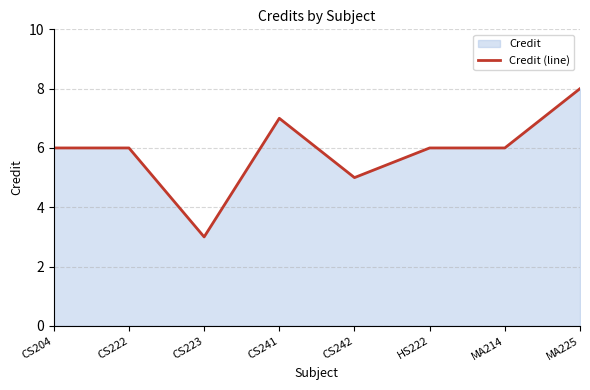

How many values are between 6 and 7?

5